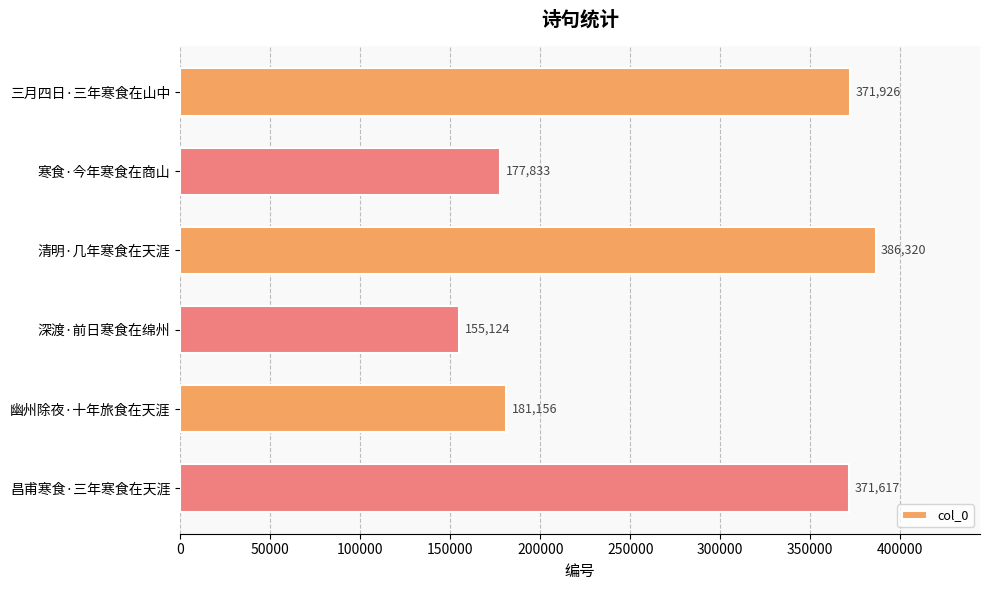

How many series are shown in this chart?

1